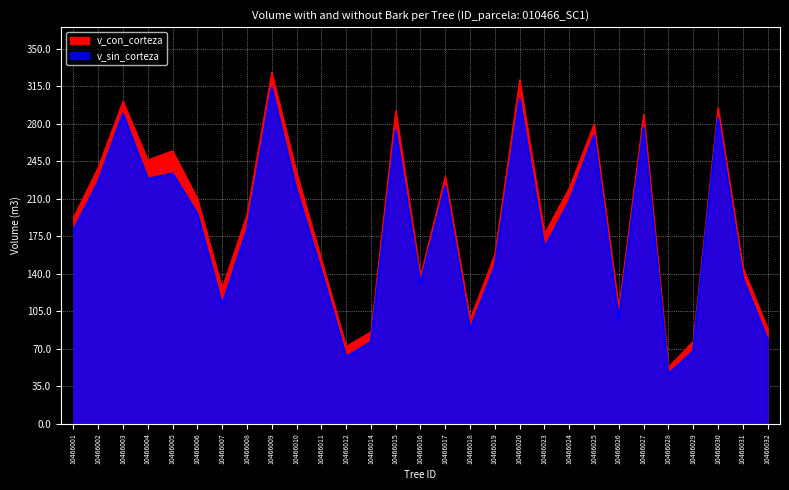

List the series in order of their peak value, highest first.

v_con_corteza, v_sin_corteza